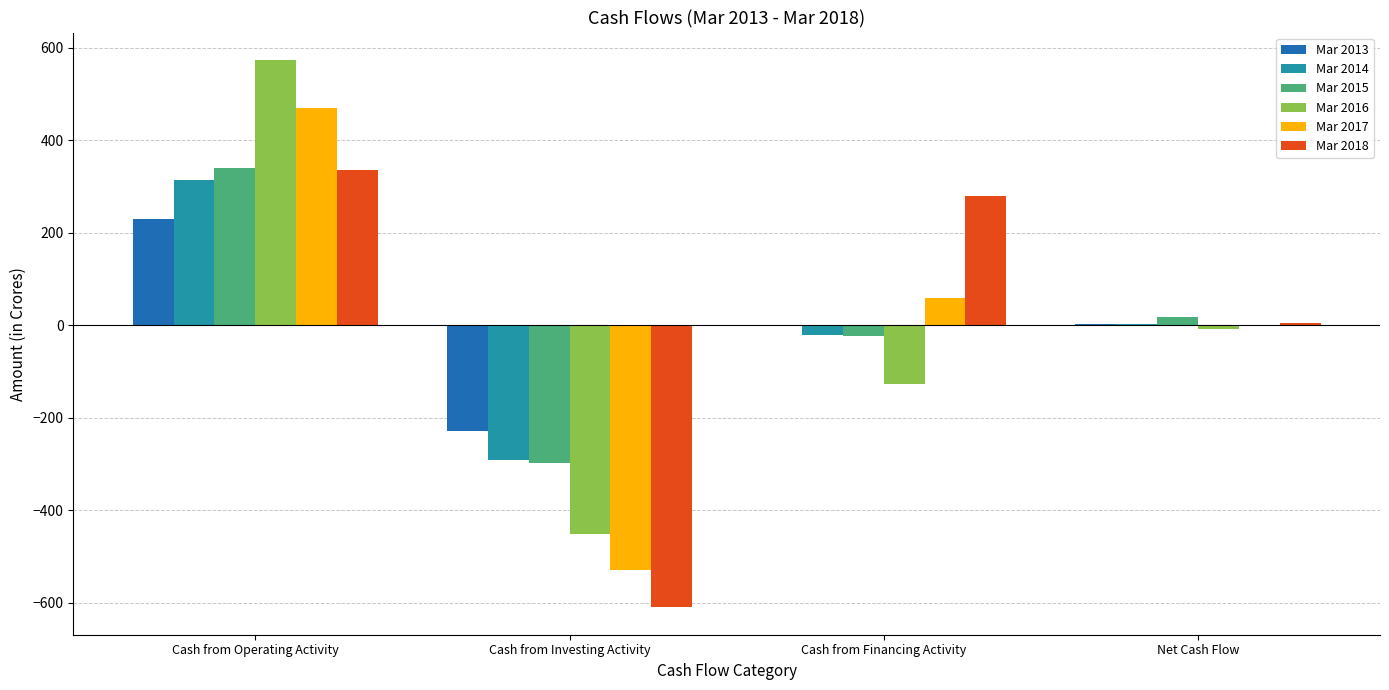

At which category is the sum across all series the highest?

Cash from Operating Activity